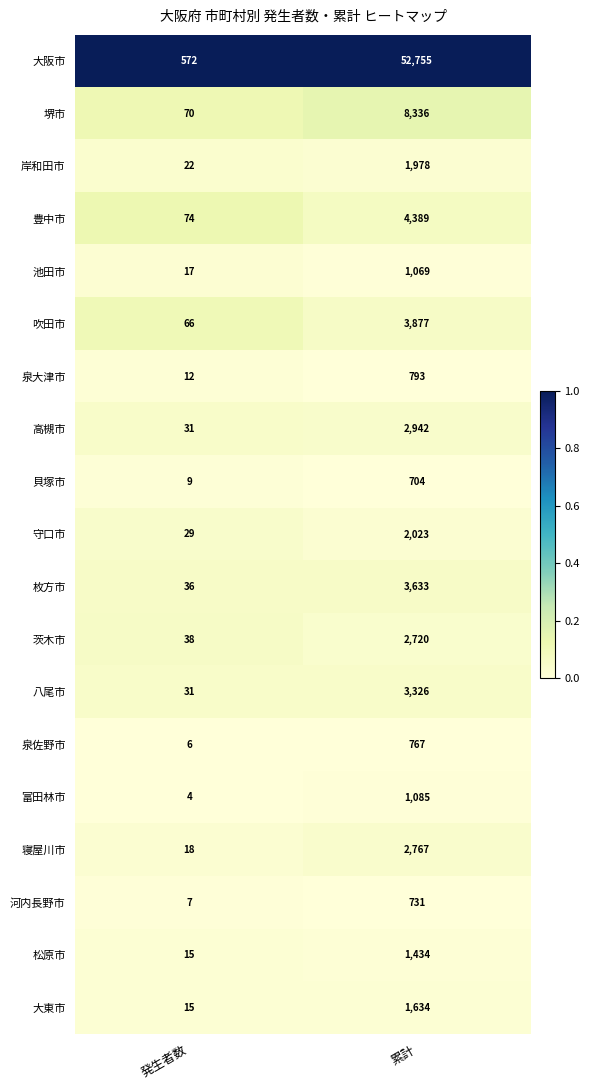

Between 発生者数 and 累計, which series saw the biggest shift?

大阪市